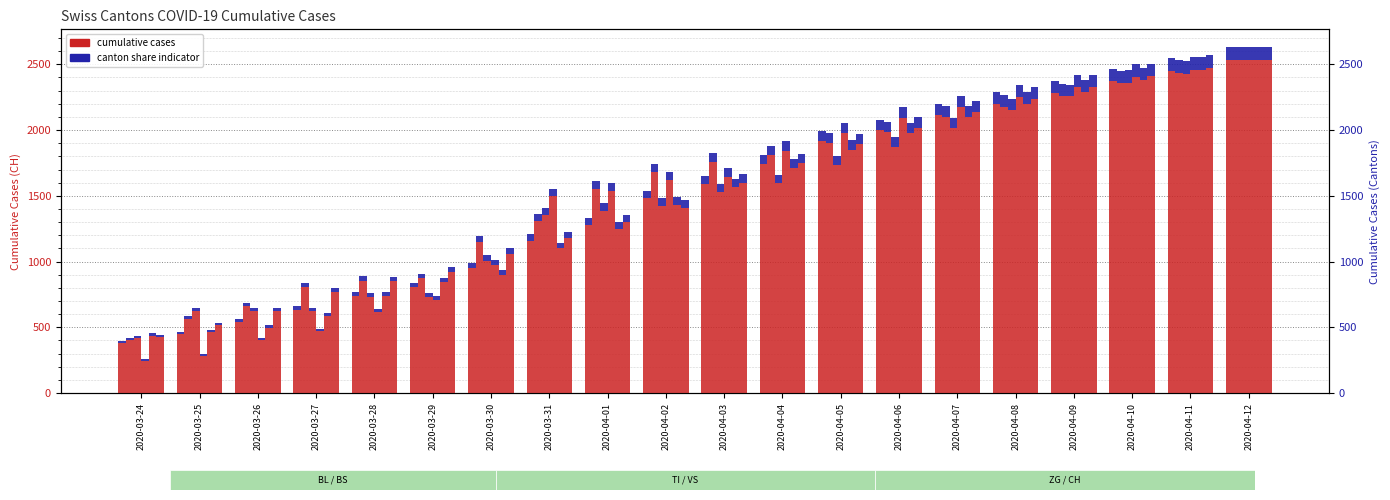

The value of VS at 2020-04-10 is 3808.2. True or false?

False